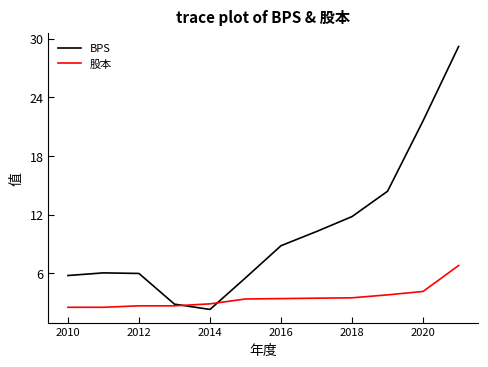

What is the smallest value displayed?

2.3